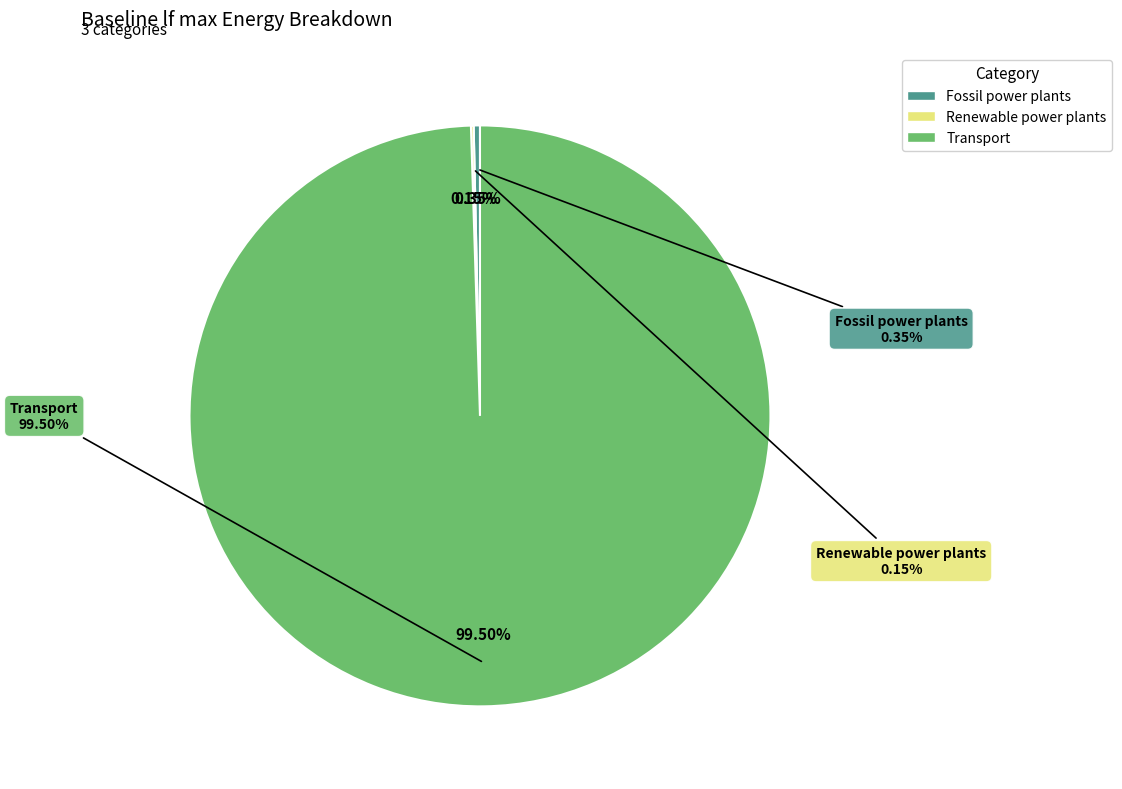

How many slices are in this pie chart?

3